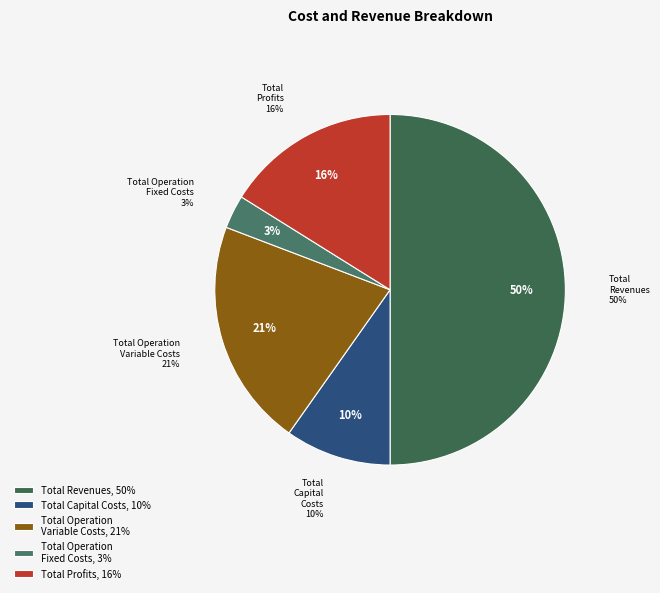

Is Total Revenues the majority of the pie?

Yes